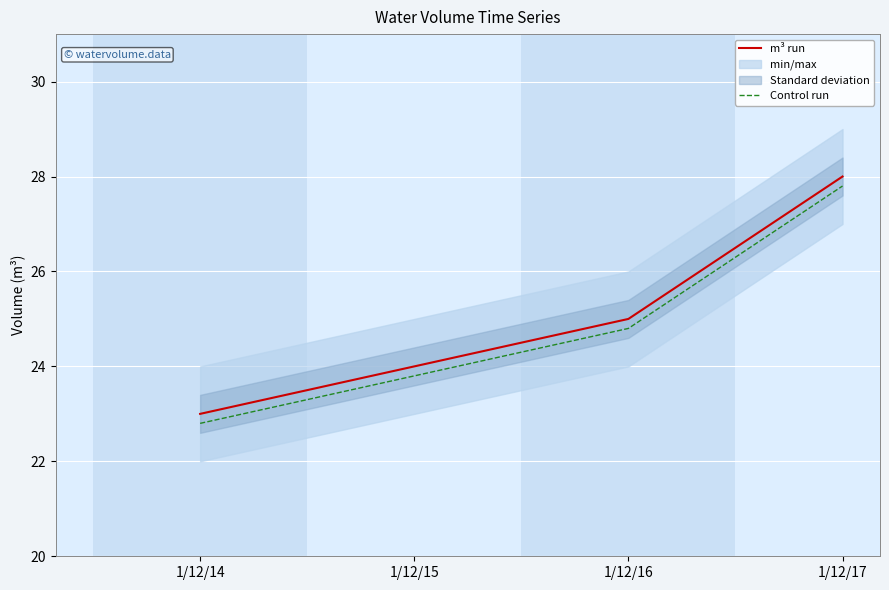

Which category has the lowest value in the Control run series?

1/12/14